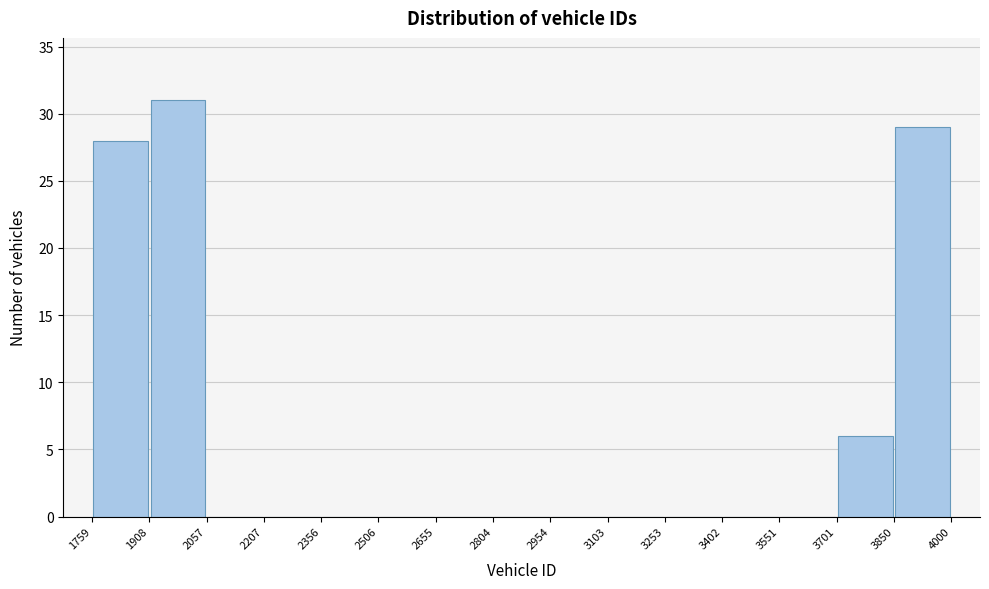

How tall is the bar that spans 3701 to 3850 on the x-axis? The values are not printed on the chart, so give them approximately, as read against the axis.

6